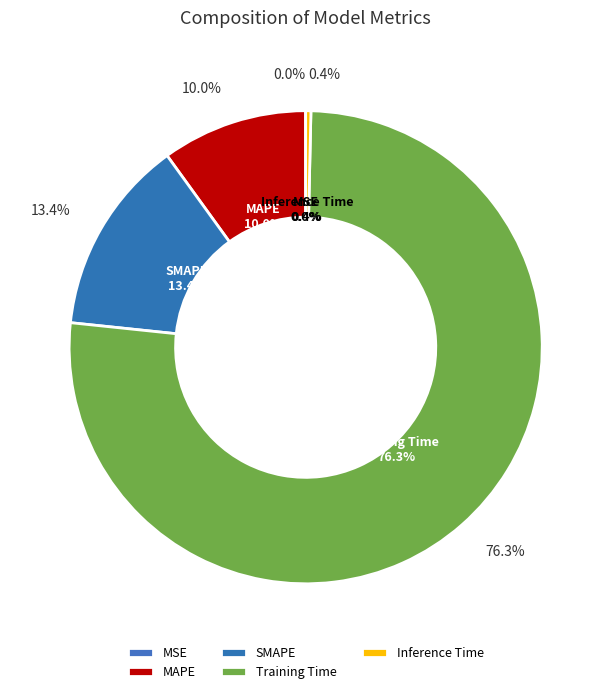

Is it true that Training Time is 76% of the pie?

True